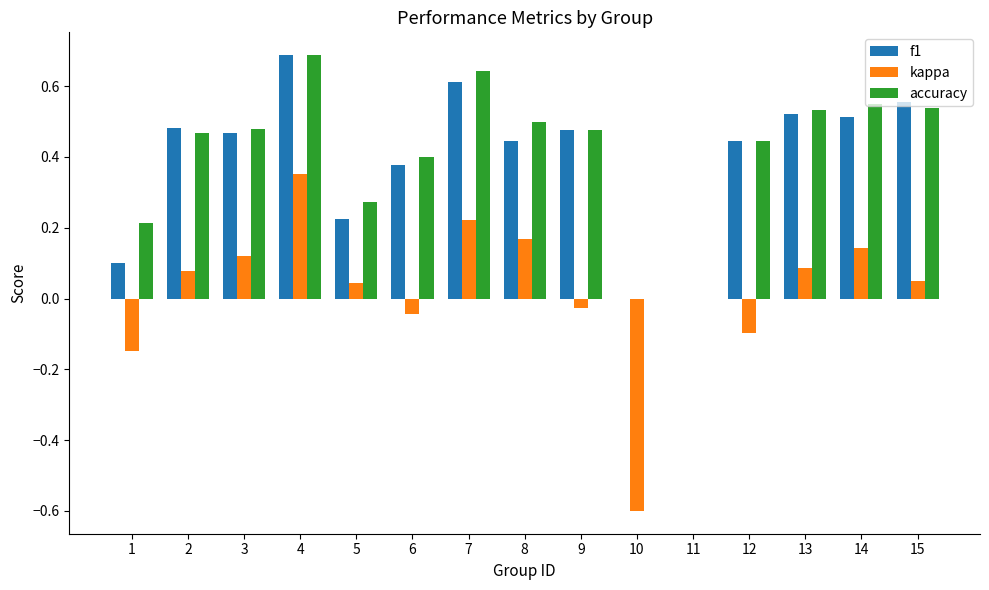

Is the value of accuracy at 15 greater than the value of kappa at 9?

Yes